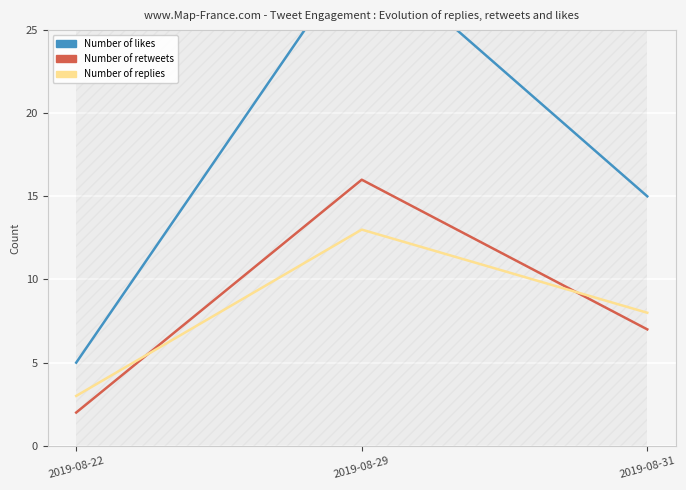

List the labels in order of replies_count value, smallest first.

2019-08-22, 2019-08-31, 2019-08-29